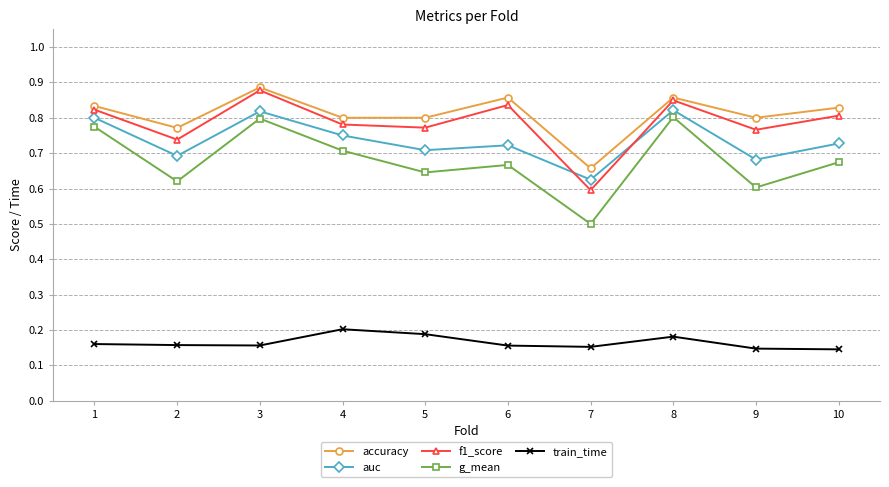

Which category has the lowest value in the accuracy series?

7